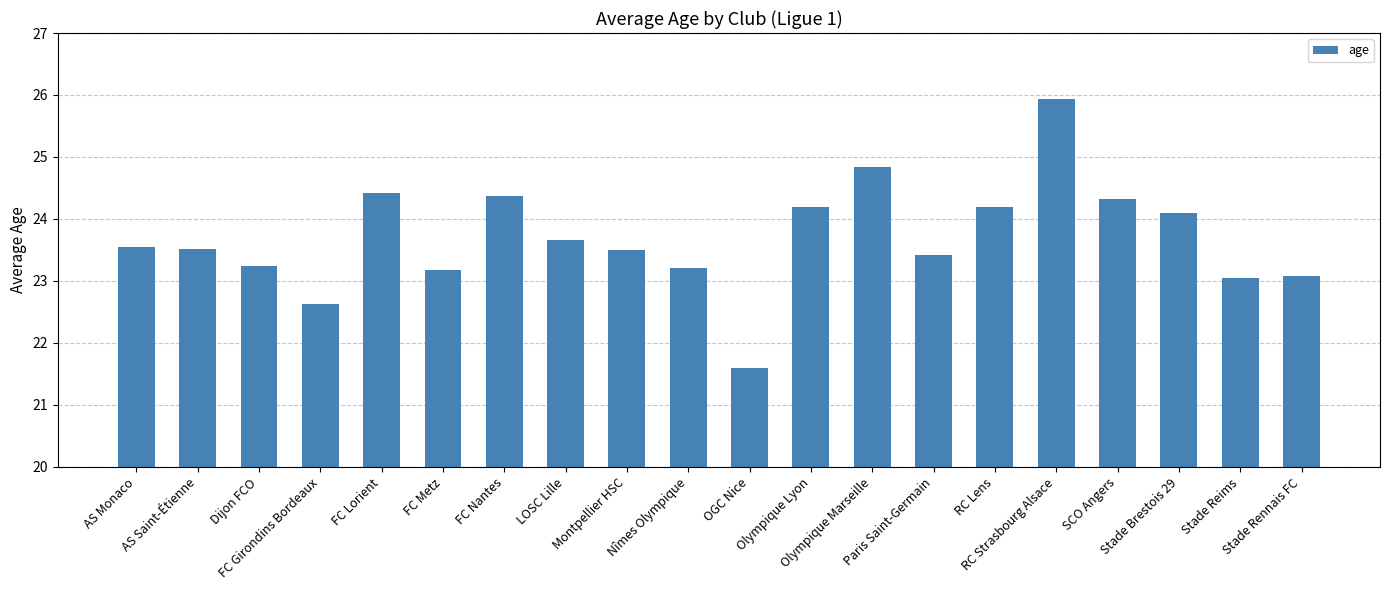

What is the maximum value shown in the chart?

25.9